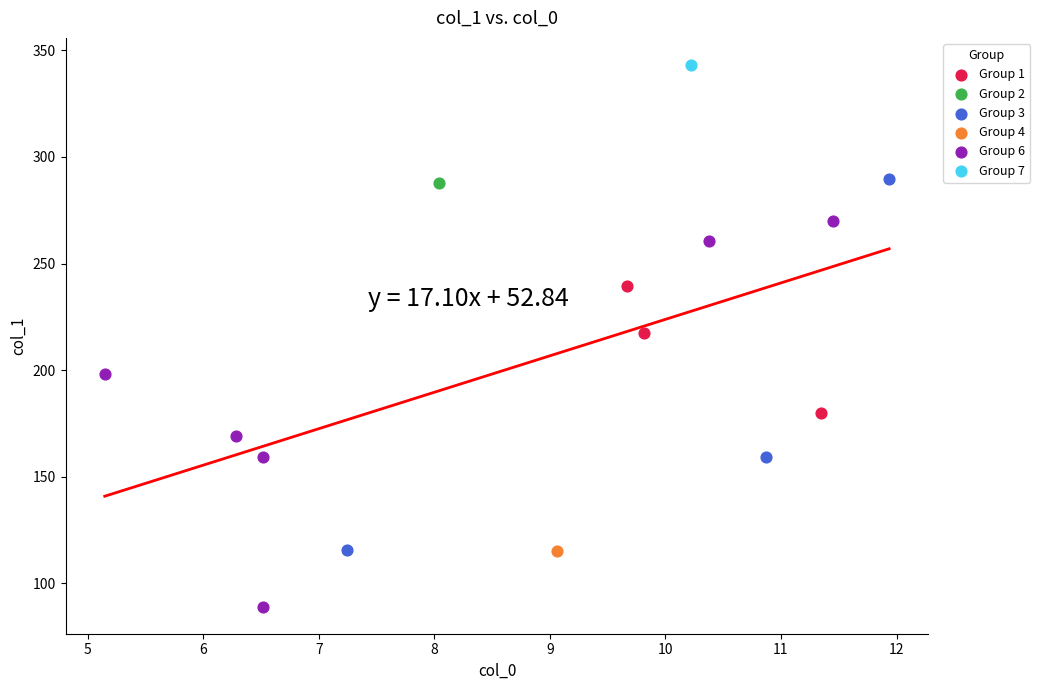

Which series reaches the maximum Y coordinate?

Group 7